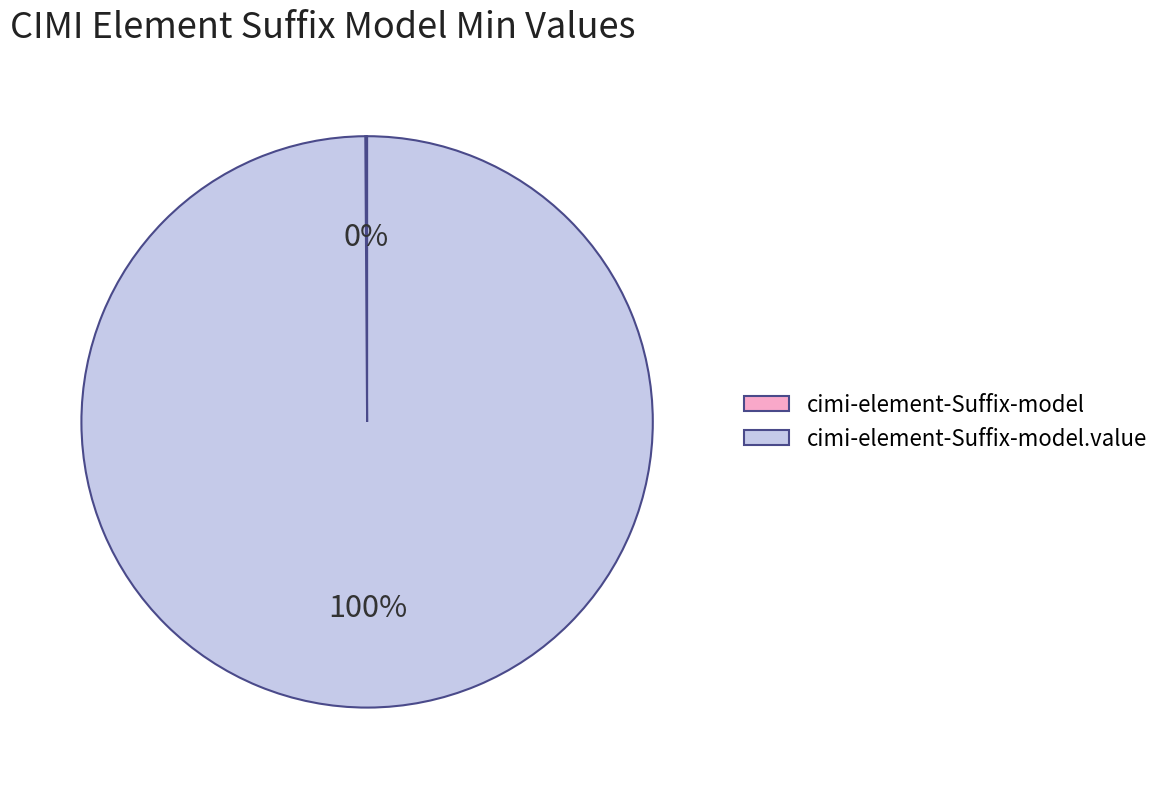

To the nearest percent, what is the average slice percentage?

50%